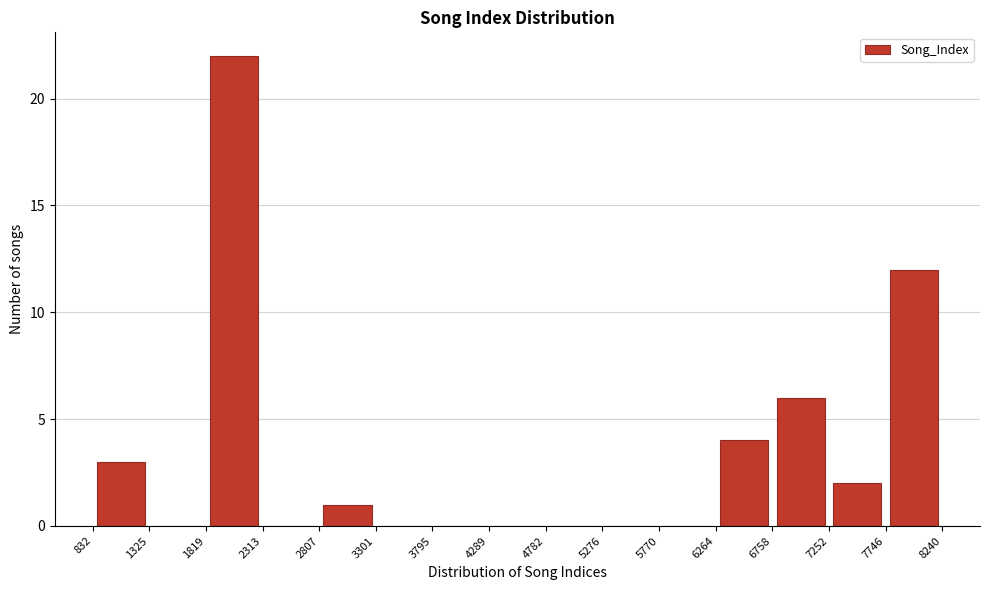

What is the height of the bar covering 832 to 1325 on the x-axis? The values are not printed on the chart, so give them approximately, as read against the axis.

3